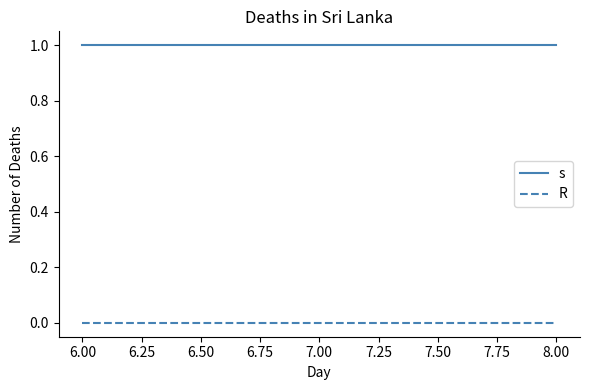

Rank the series by their maximum value, from highest to lowest.

s, R